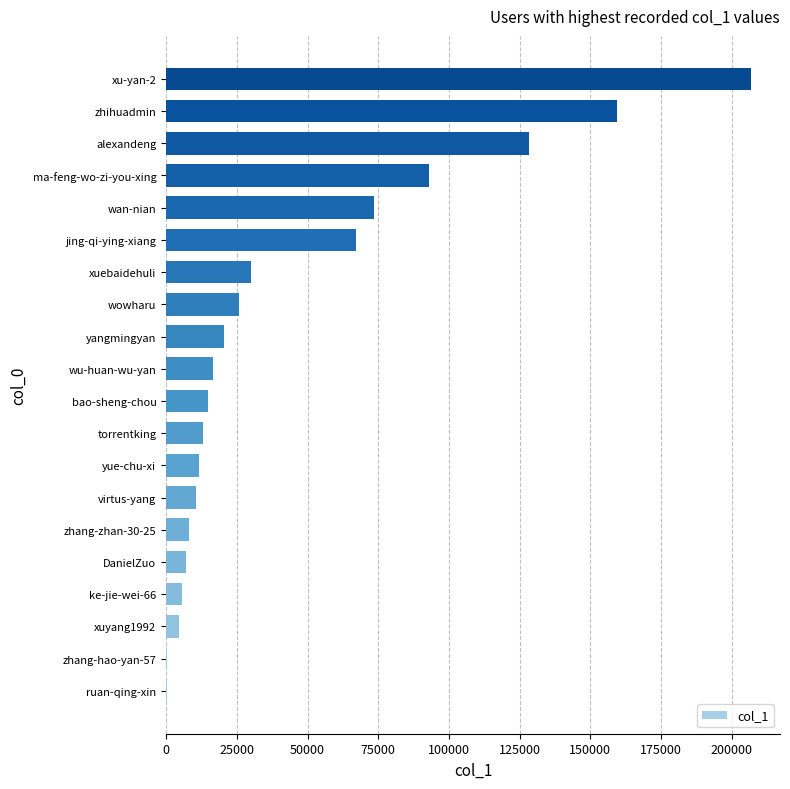

Are the bars horizontal?

Yes